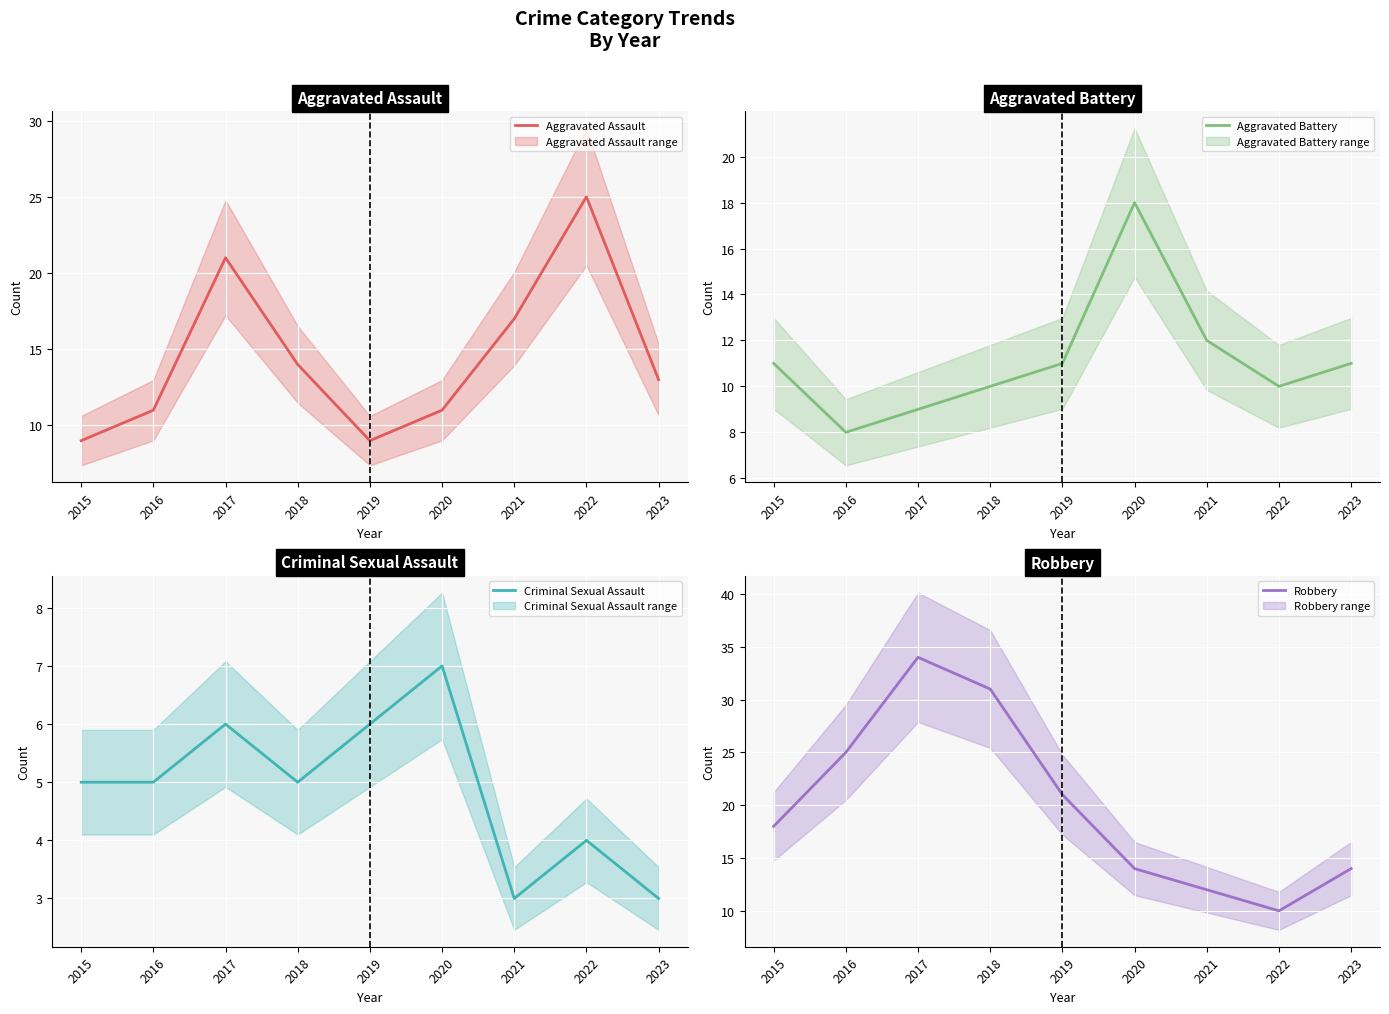

How many categories are shown in the chart?

9